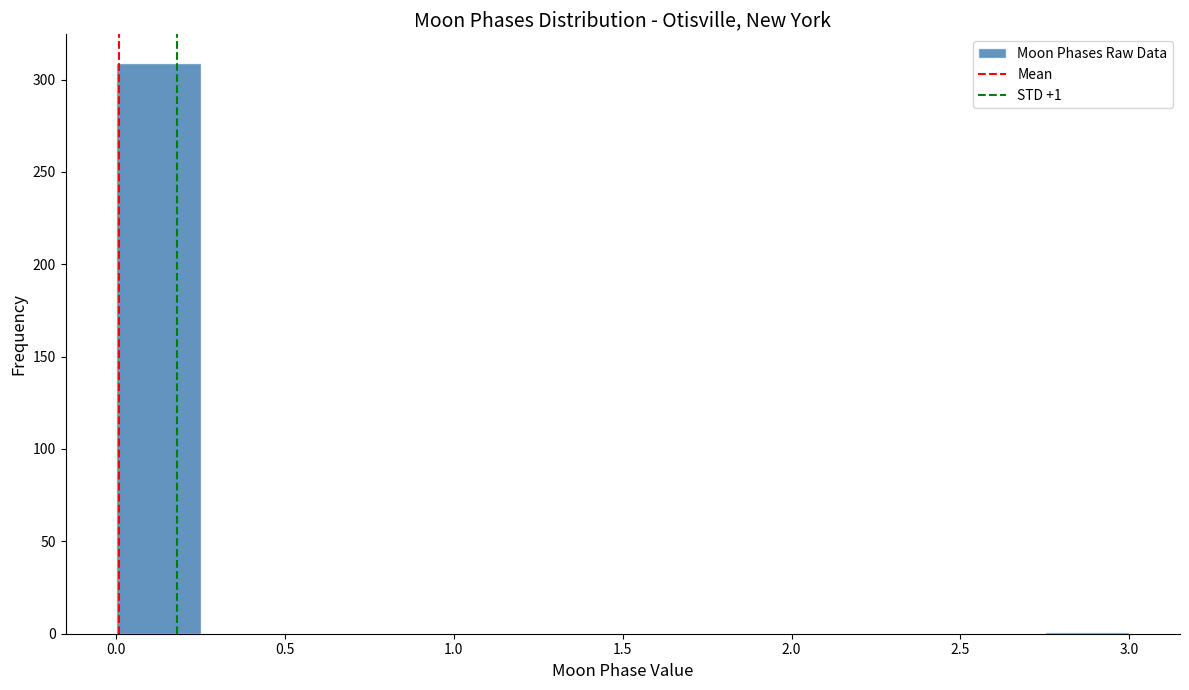

Which range on the x-axis has the tallest bar?

0.00 to 0.25